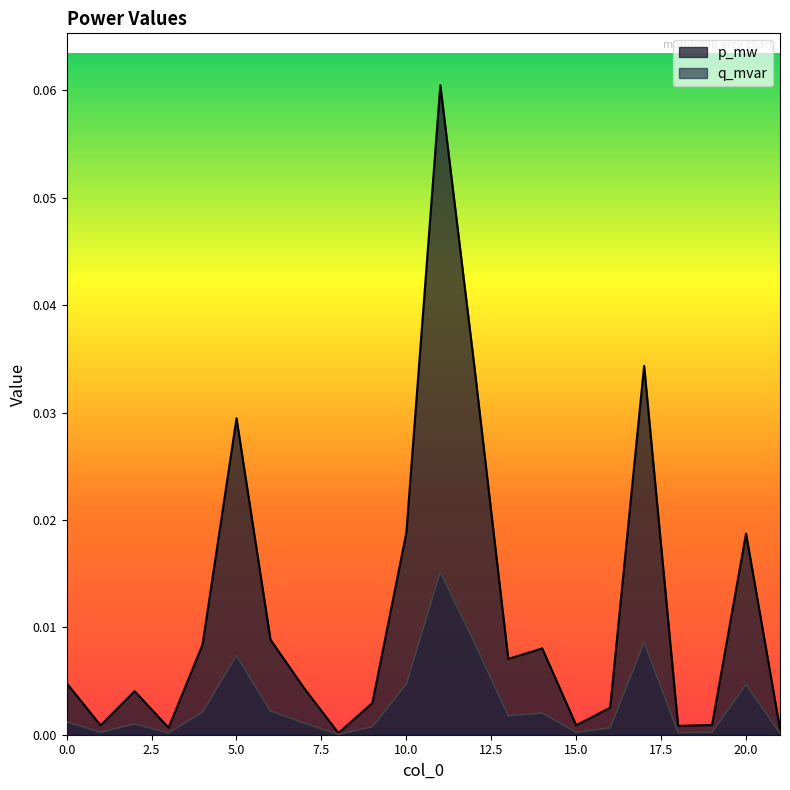

How many distinct data groups are displayed?

2